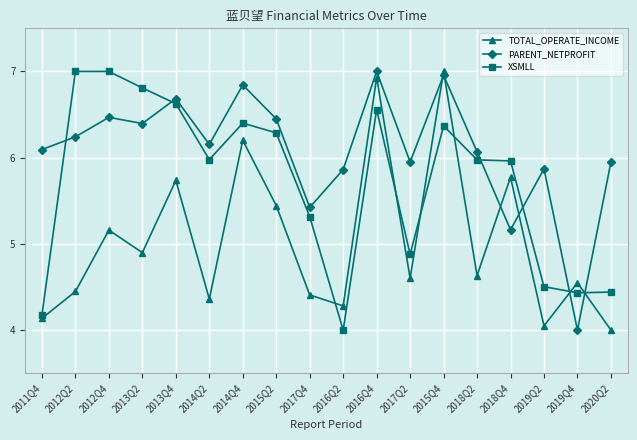

The value of TOTAL_OPERATE_INCOME at 2015Q4 is 7.0. True or false?

True